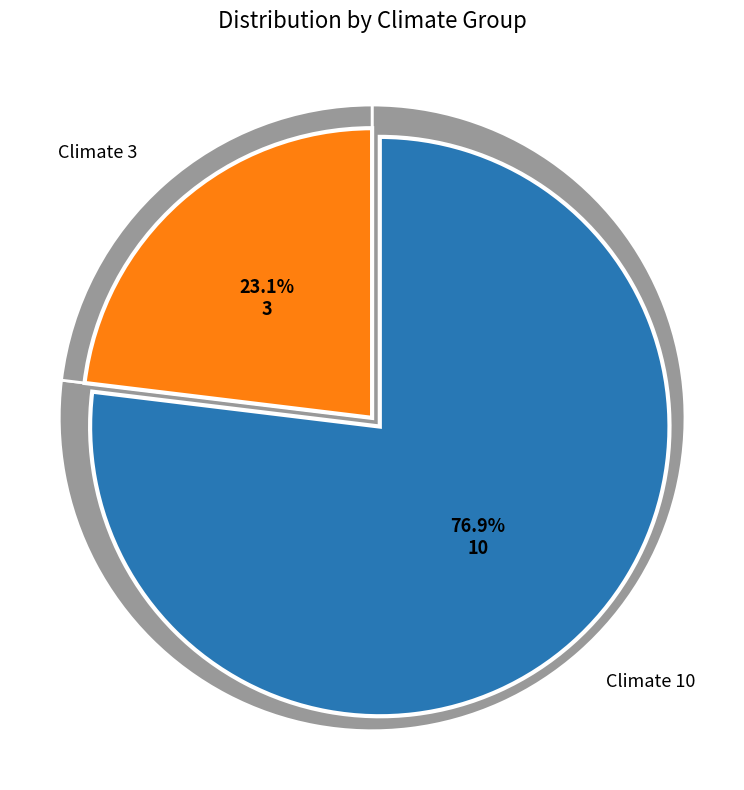

Does temperature=4/5 (climate=3) account for over 50% of the chart?

No